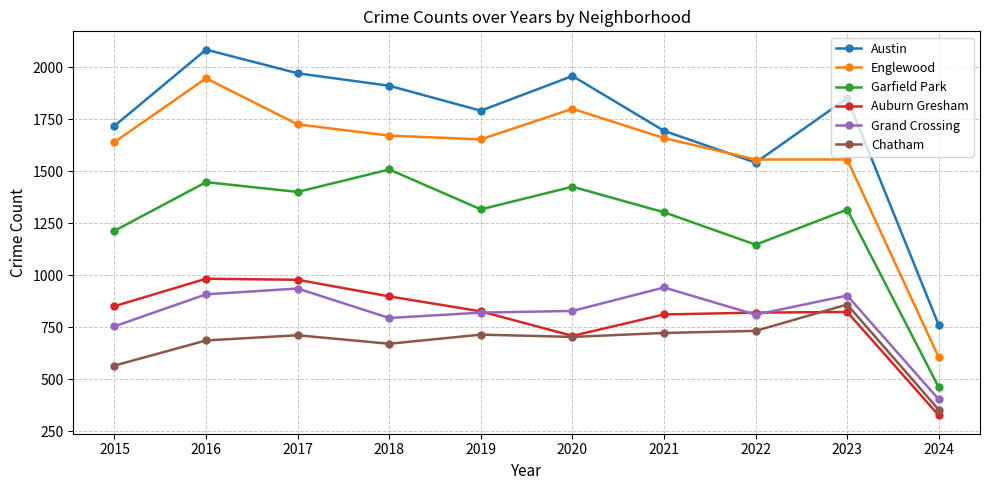

Is it true that Auburn Gresham equals 1465 at 2018?

False